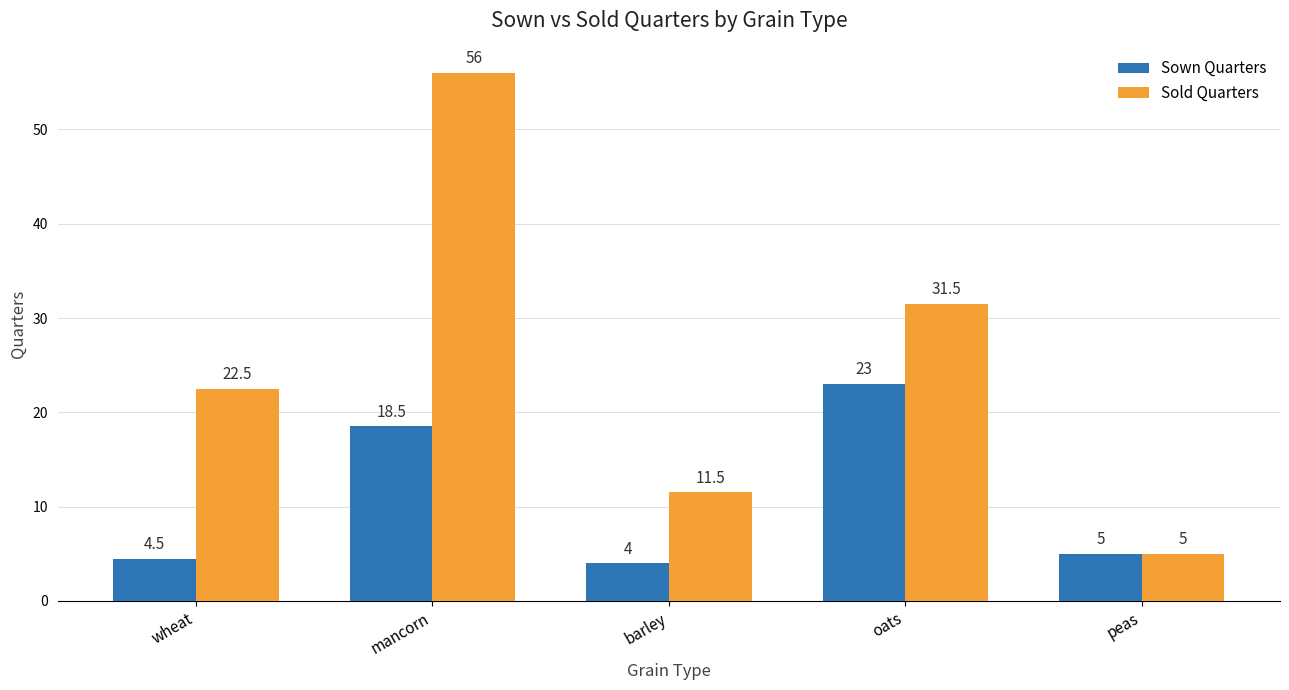

What is the total value across all series at mancorn?

74.5